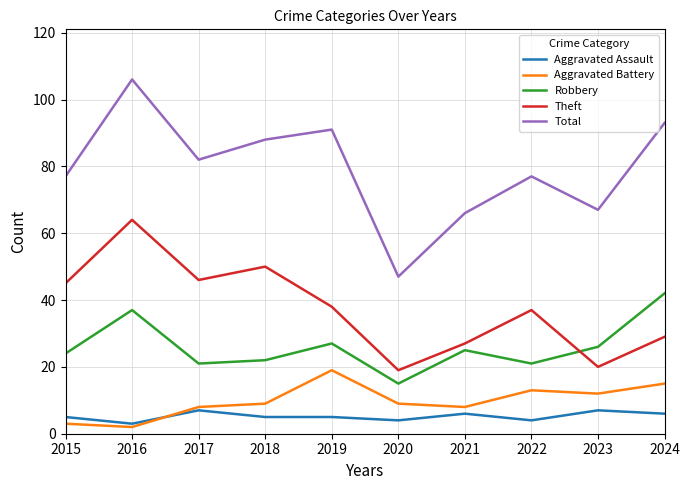

Which series has the largest total across all categories?

Total